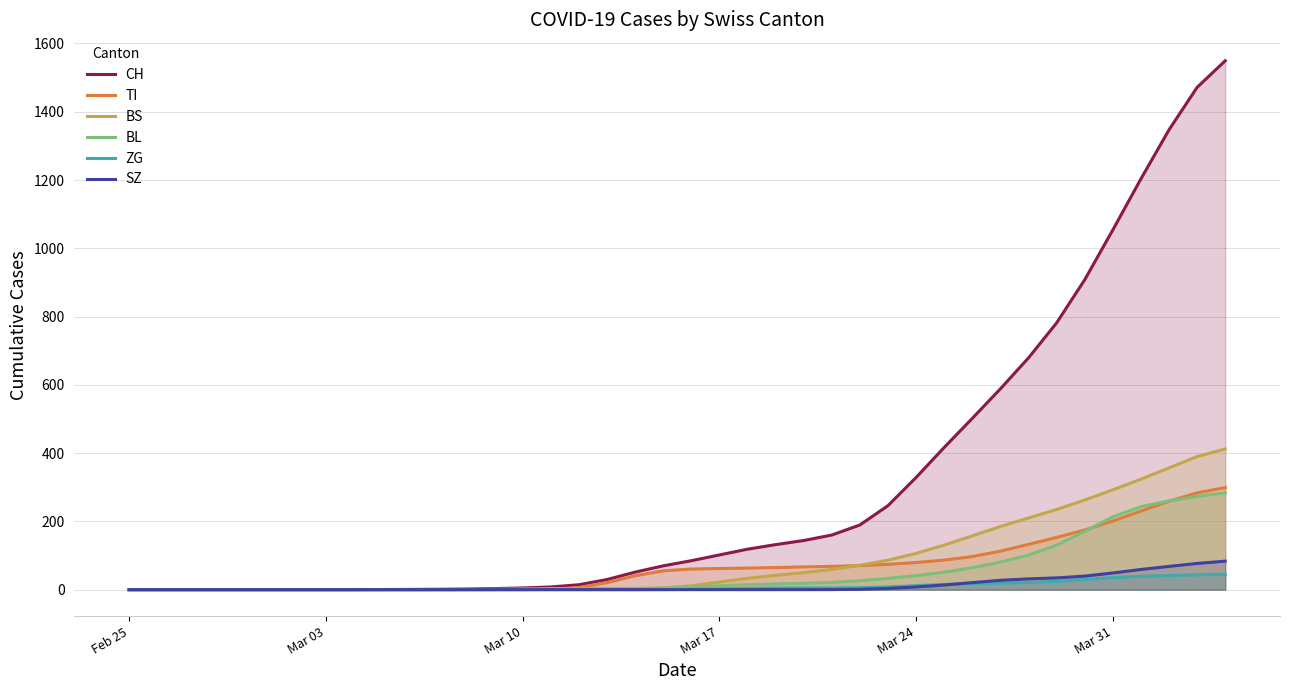

Which series has the widest spread of values?

CH